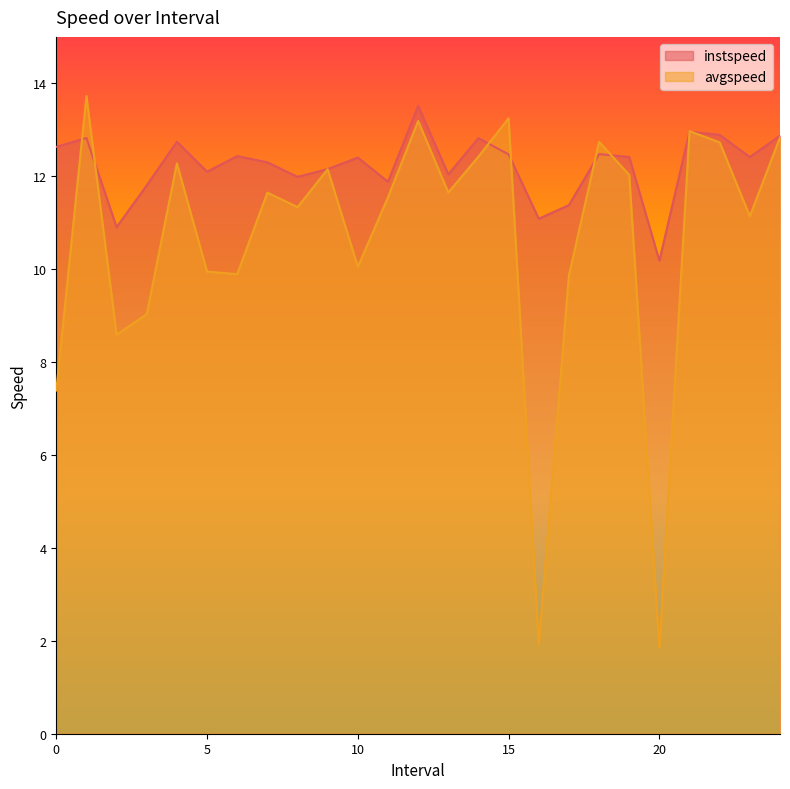

How many categories are shown in the chart?

25